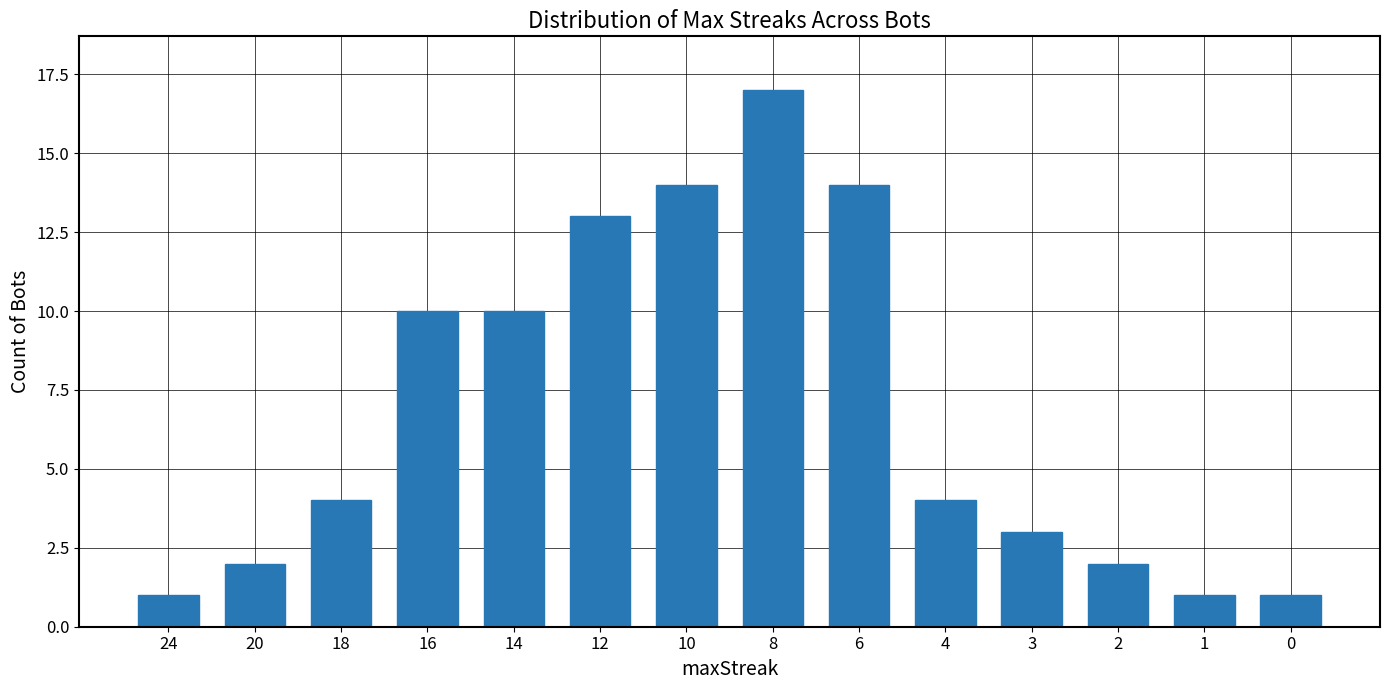

What is the sum of all values?

96